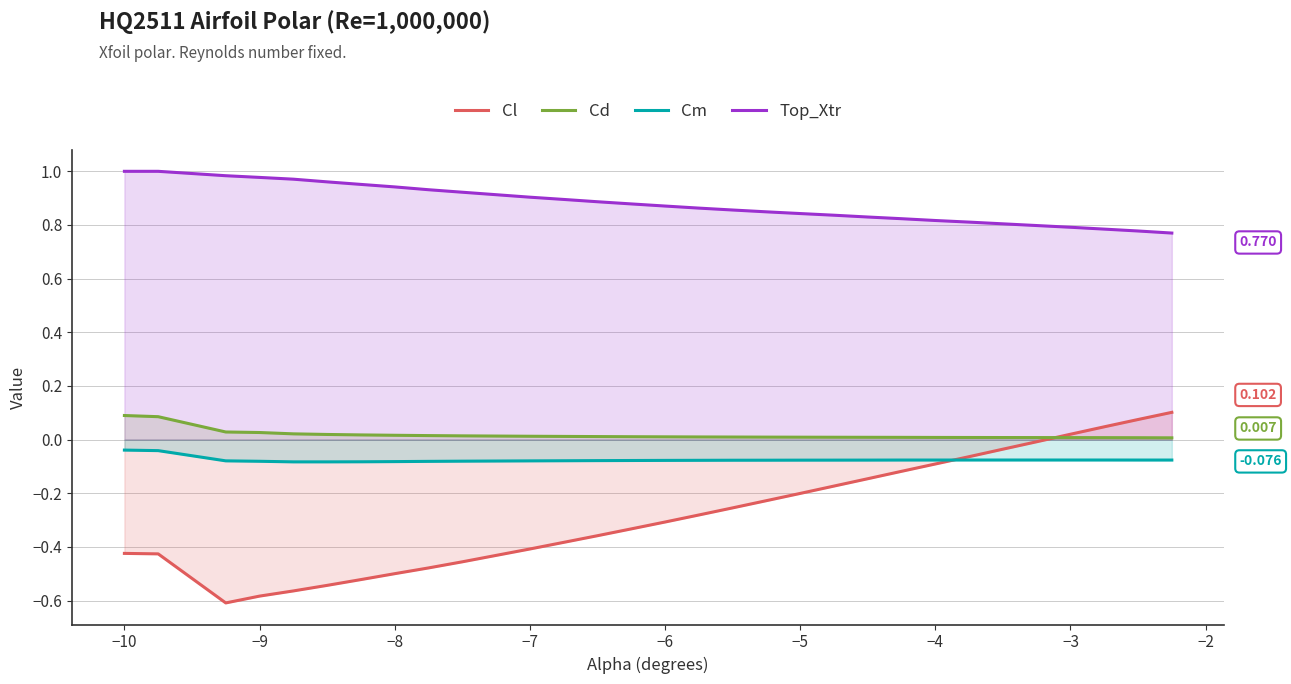

Is the value of Cl at −10 greater than the value of Cm at −8?

No